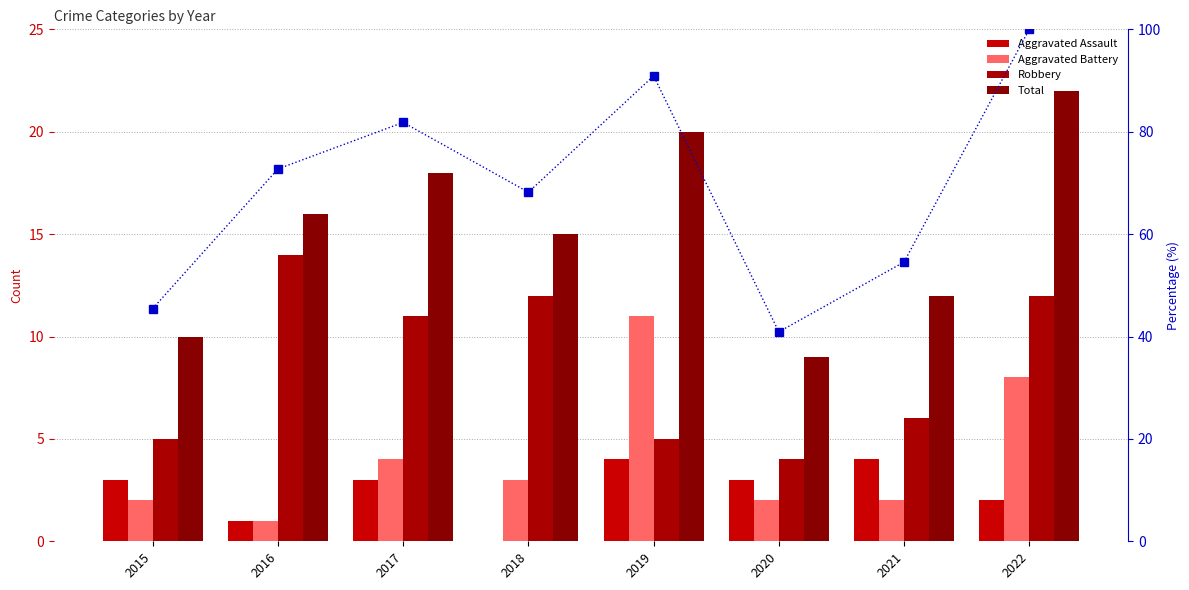

Which category has the highest value in the Robbery series?

2016